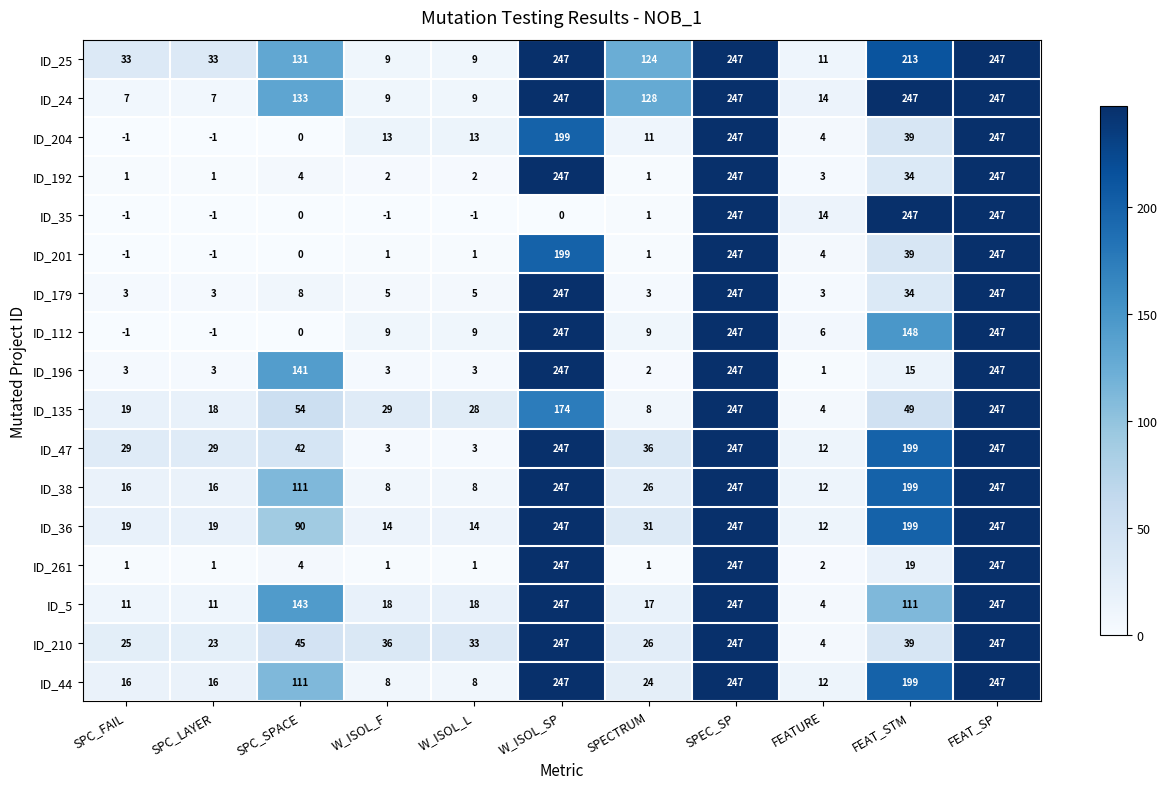

What is the greatest value displayed?

247